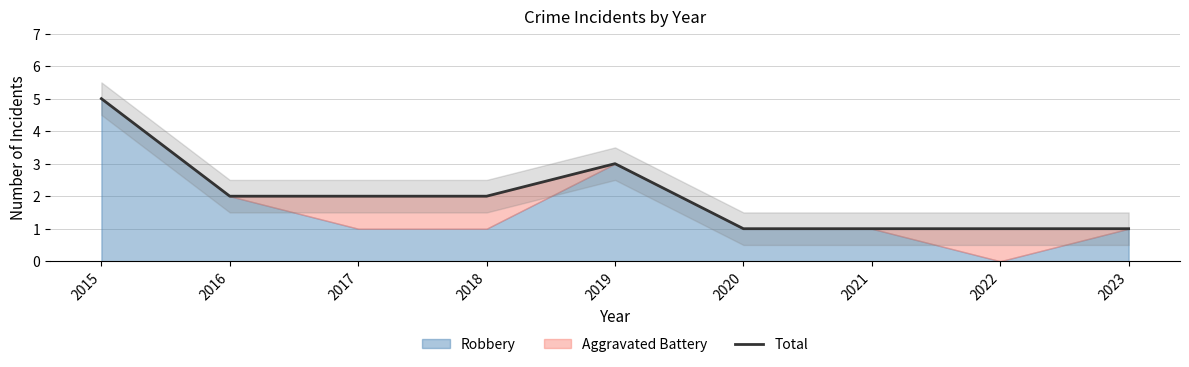

At which category does the chart reach its peak across all series?

2015